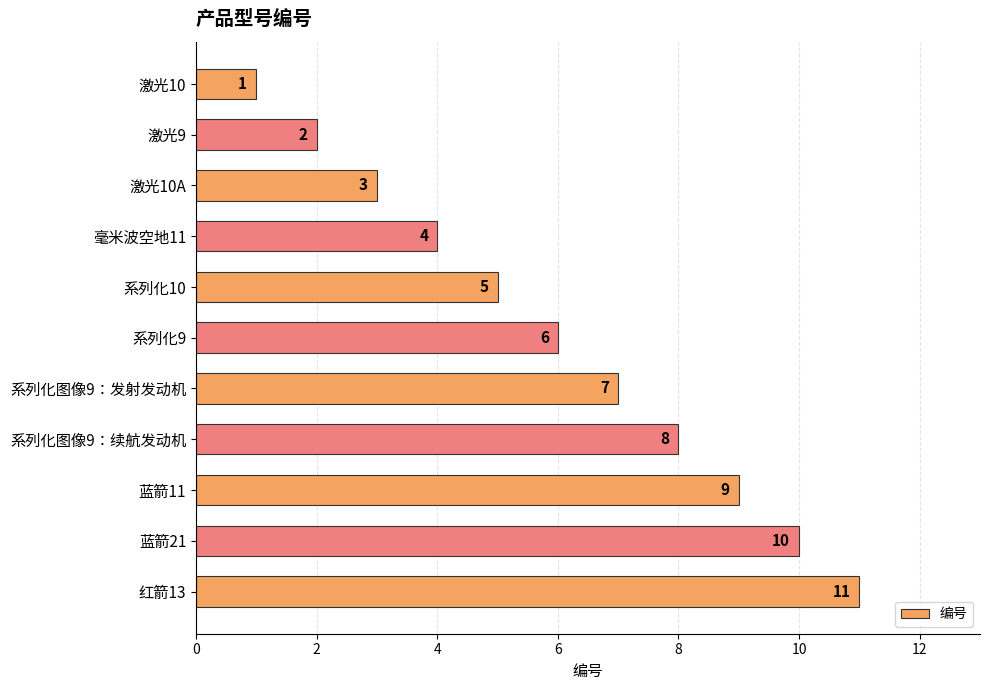

What is the difference between the maximum and minimum values?

10